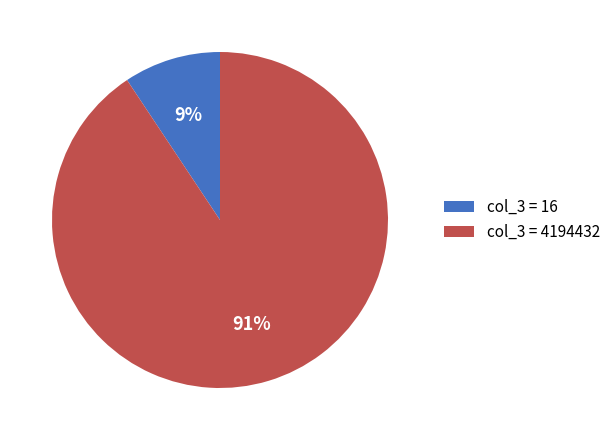

Does any single category account for the majority?

Yes